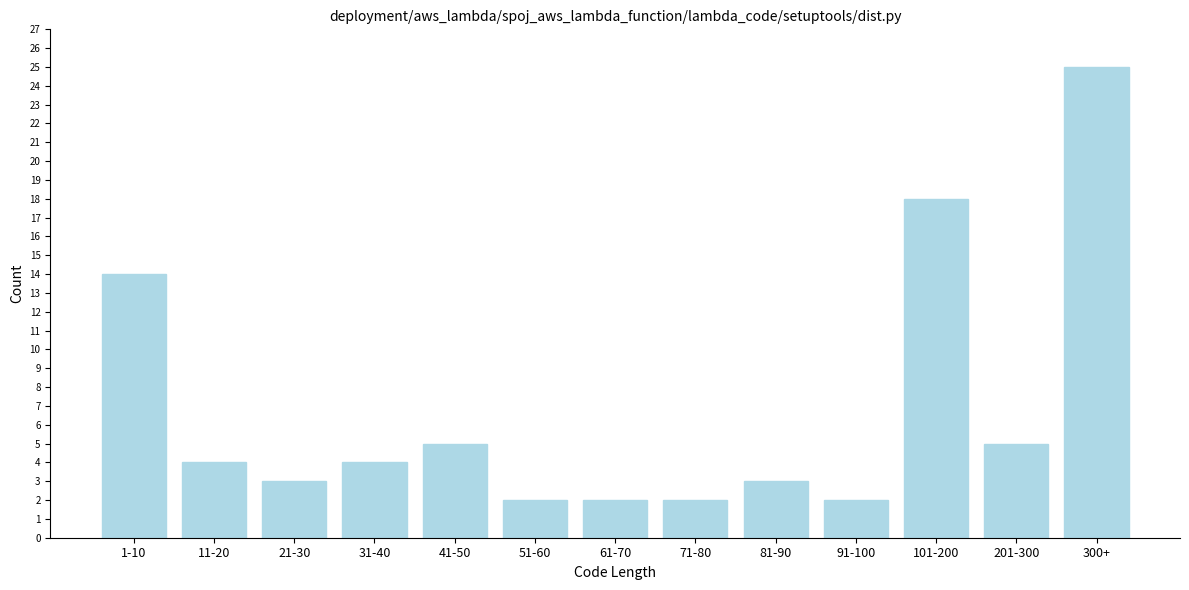

Reading right to left, extract all data points from this chart.

300+=25	201-300=5	101-200=18	91-100=2	81-90=3	71-80=2	61-70=2	51-60=2	41-50=5	31-40=4	21-30=3	11-20=4	1-10=14